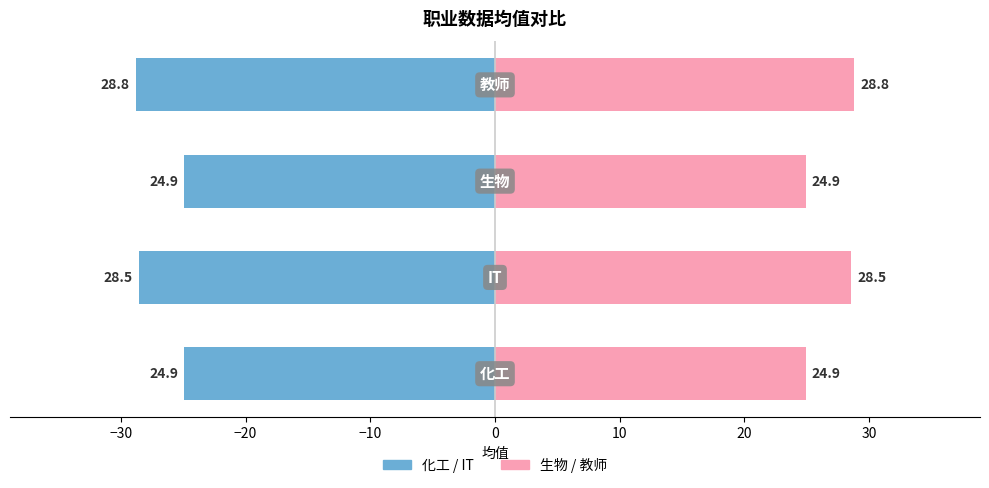

At how many categories does at least one series exceed 16?

4